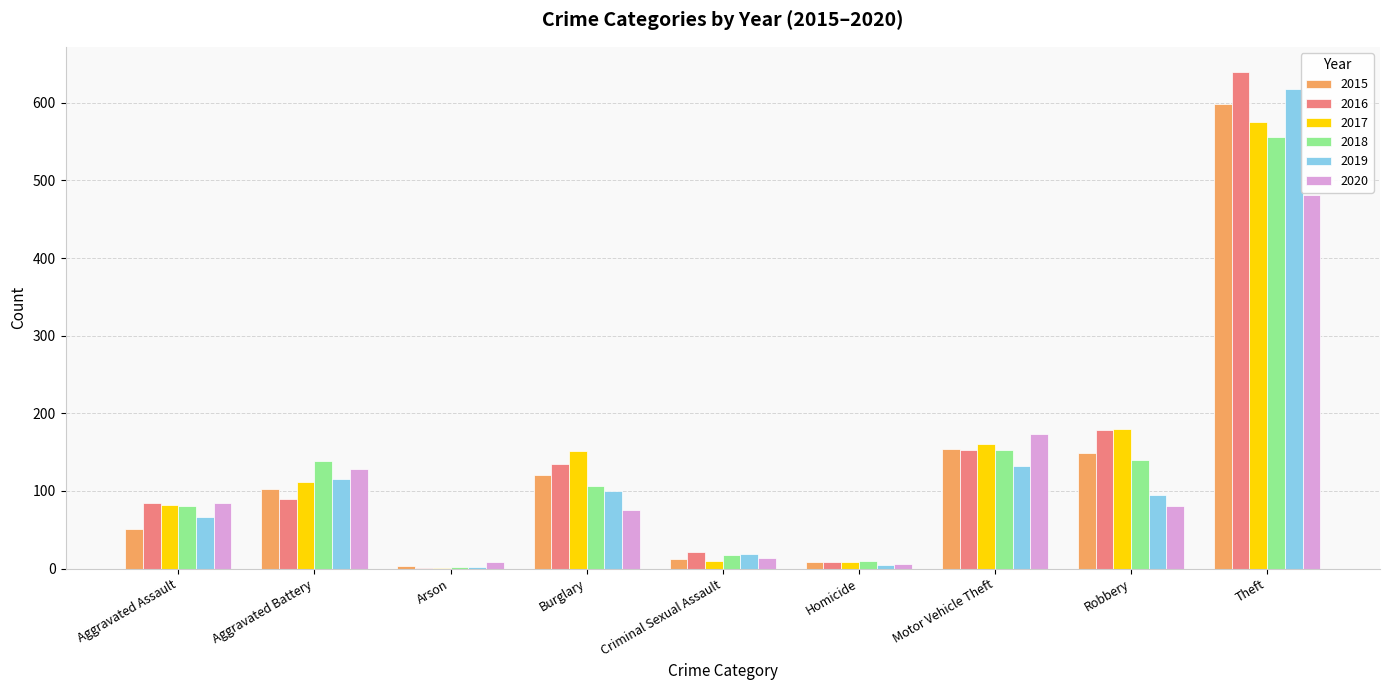

The 2016 series shows 153 at Motor Vehicle Theft. True or false?

True